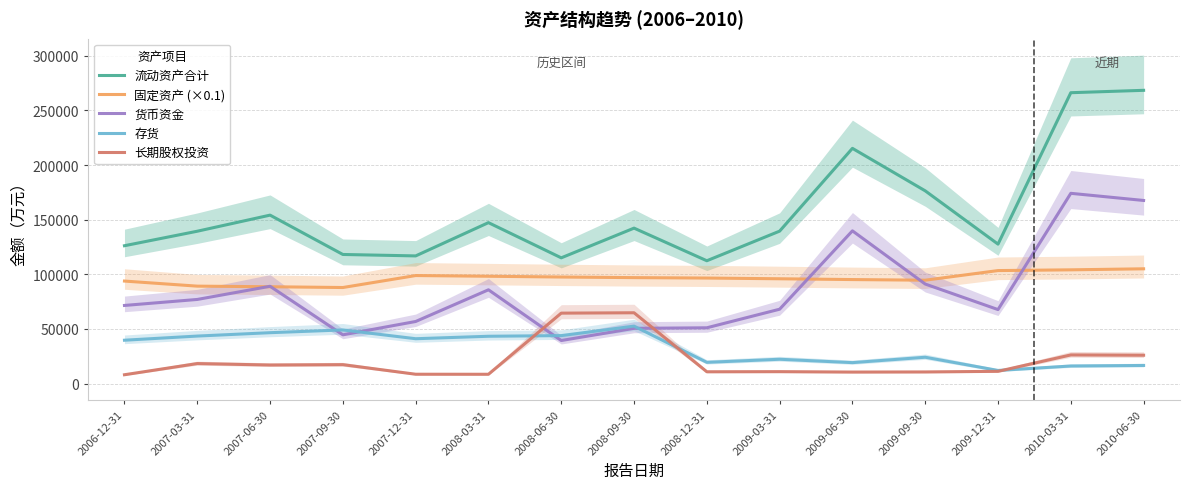

Is this an area chart (filled region under the line)?

No